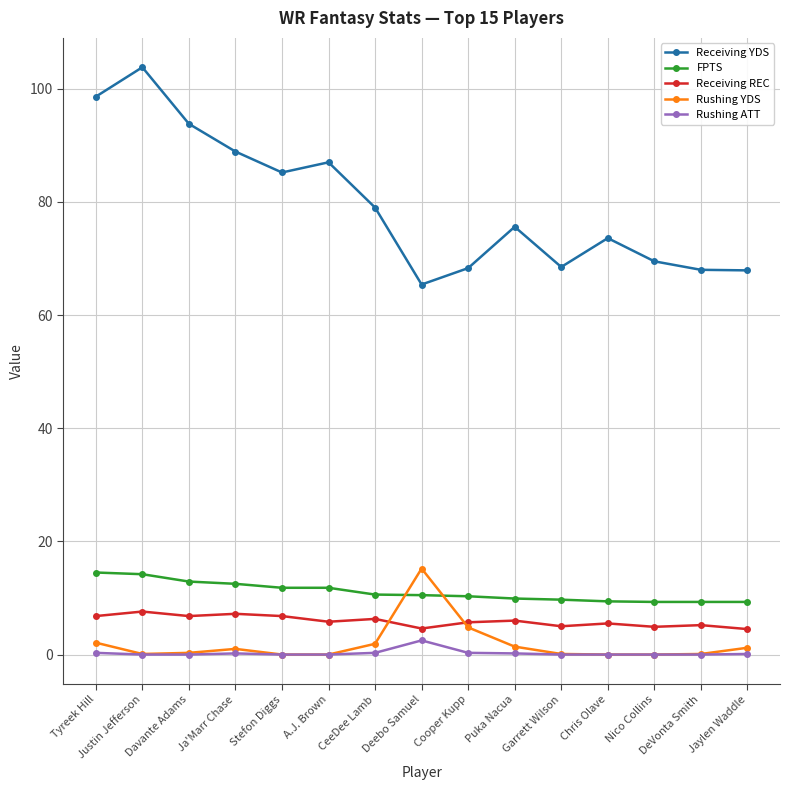

Is the value of FPTS at Puka Nacua greater than the value of Receiving REC at Cooper Kupp?

Yes